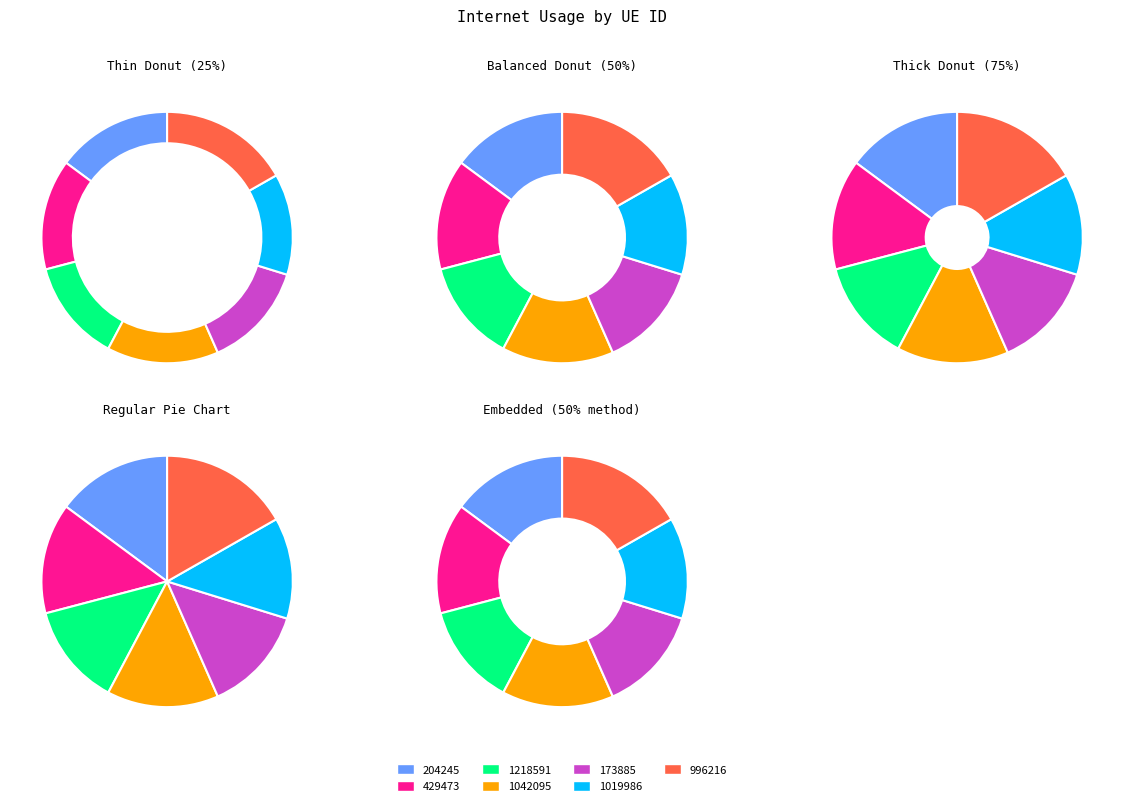

How many slices are in this pie chart?

7